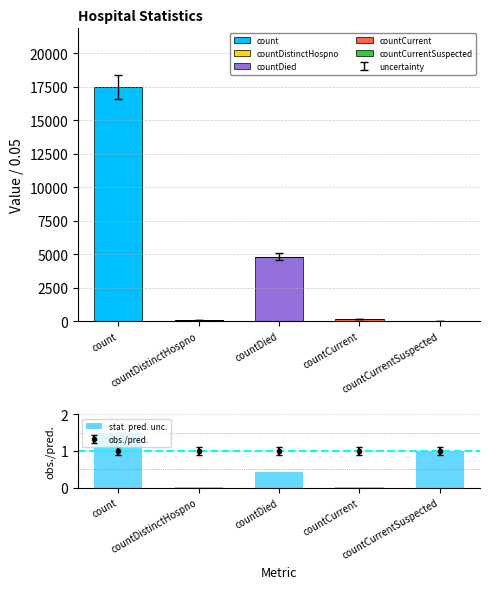

Reading right to left, transcribe all the data shown in this chart.

count: 0.0	0.0	0.0	0.0	17502.0
countDistinctHospno: 0.0	0.0	0.0	69.0	0.0
countDied: 0.0	0.0	4810.0	0.0	0.0
countCurrent: 0.0	175.0	0.0	0.0	0.0
countCurrentSuspected: 0.0	0.0	0.0	0.0	0.0
stat. pred. unc.: 1.0	0.0	0.4	0.0	1.5